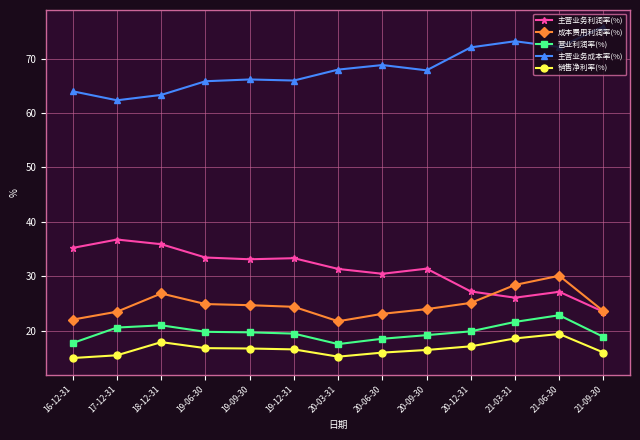

List the series in order of their peak value, highest first.

主营业务成本率(%), 主营业务利润率(%), 成本费用利润率(%), 营业利润率(%), 销售净利率(%)